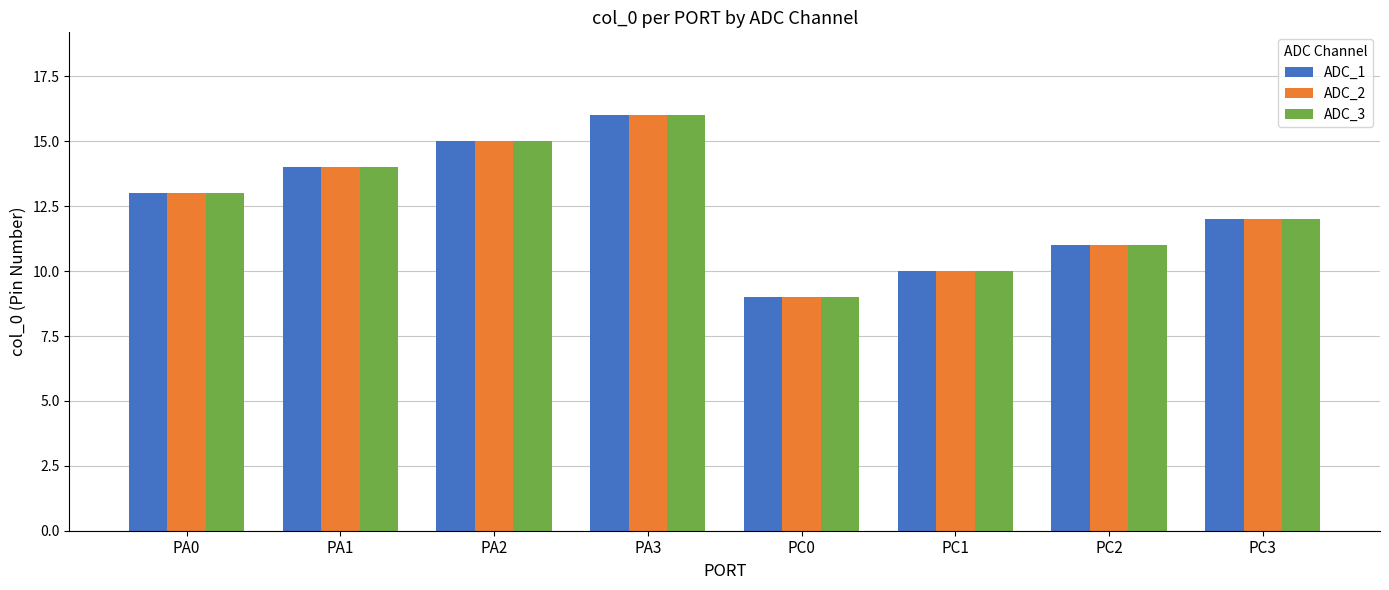

At which category is the sum across all series the highest?

PA3